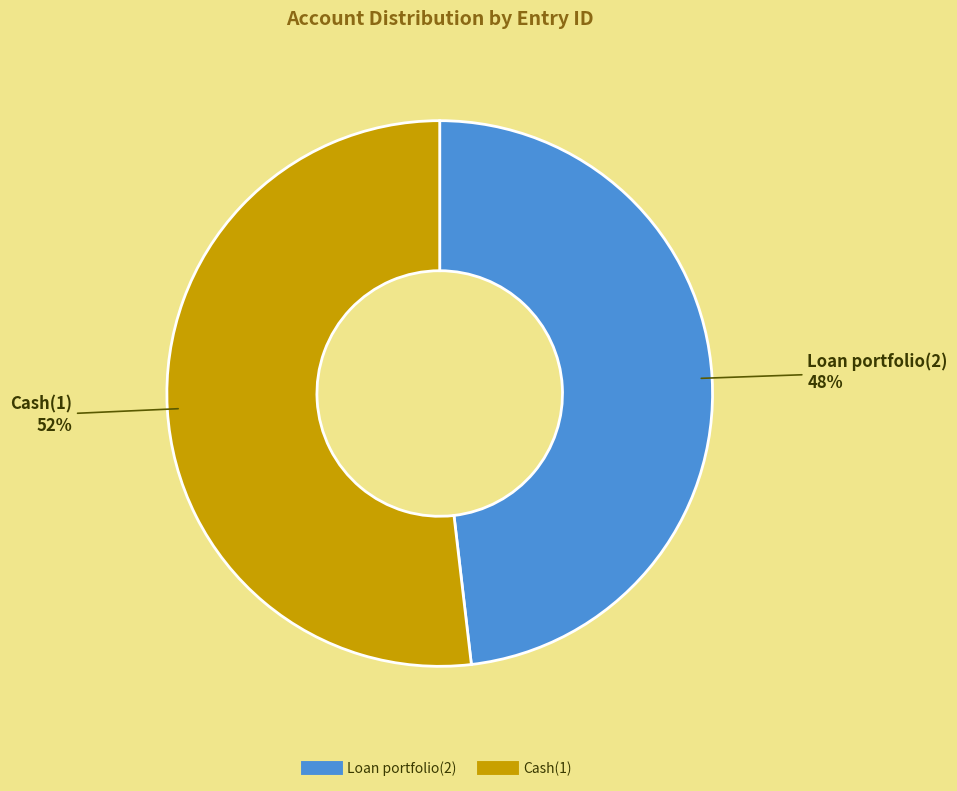

Rank the categories by value from lowest to highest.

Loan portfolio(2), Cash(1)